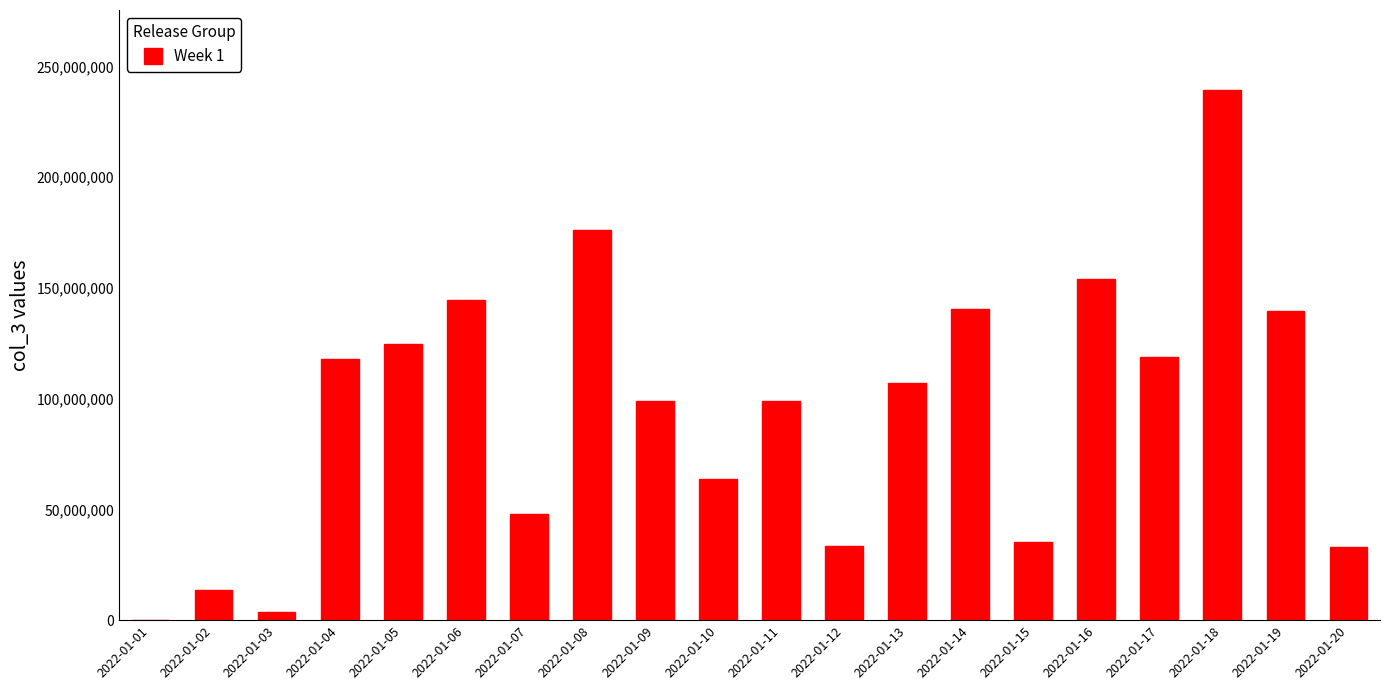

What is the sum of all values?

1891518280